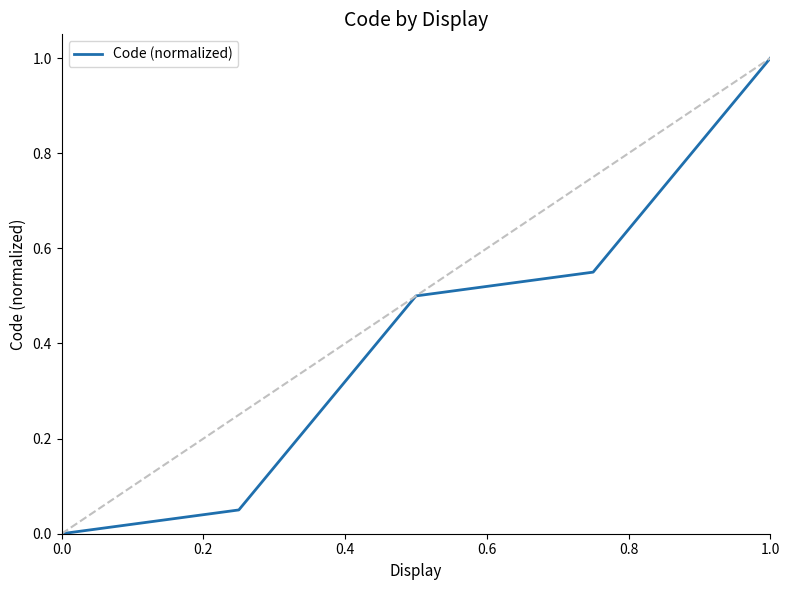

Which category has the highest value in the Code (normalized) series?

1.0